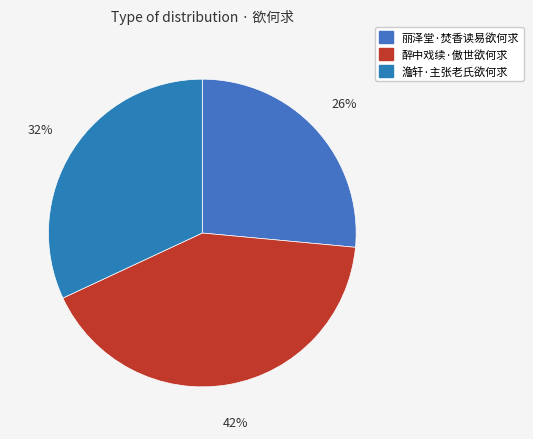

Which category has the biggest portion of the pie?

醉中戏续·傲世欲何求